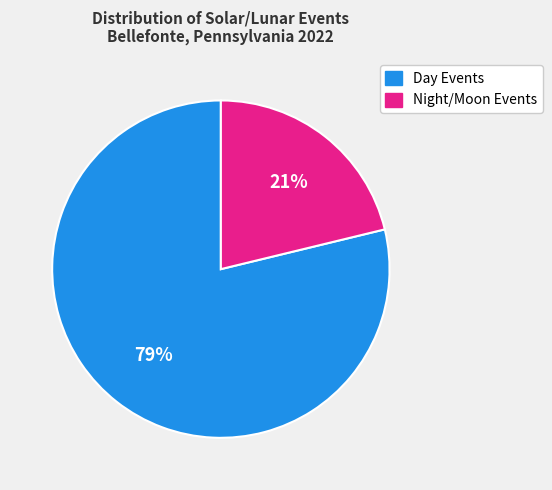

Does any single category account for the majority?

Yes